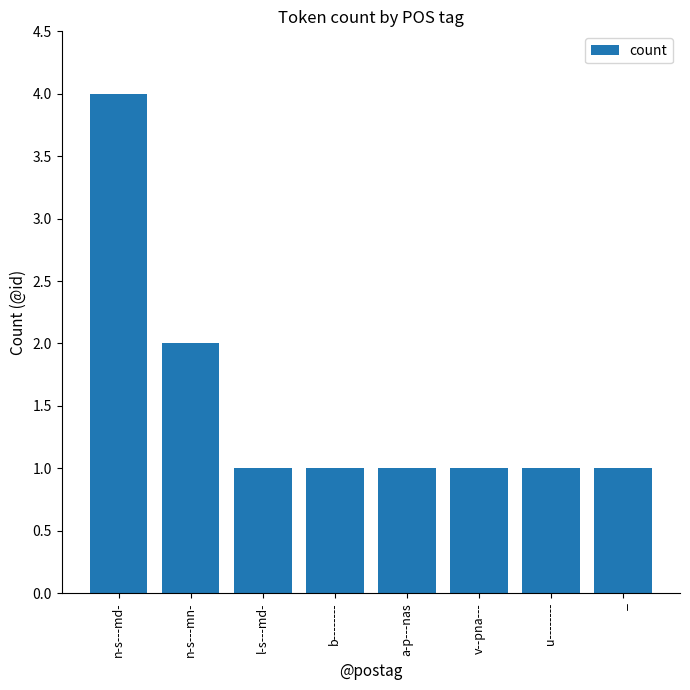

What is the sum of the values at n-s---md- and _?

5